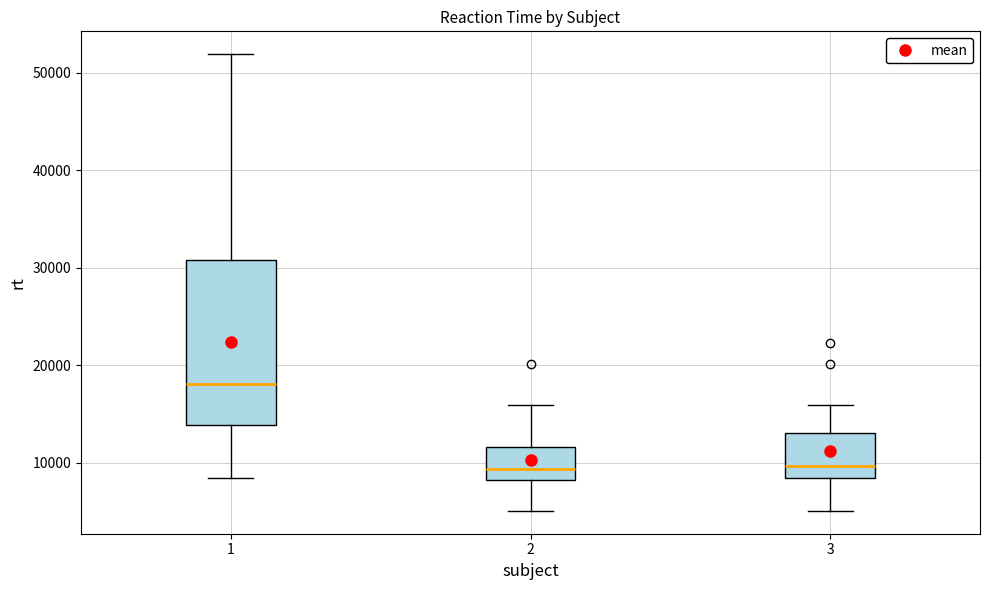

Reading left to right, transcribe this box plot: for each box, give where its median line is, the range the box spans, and where its two whiskers end, as read against the y-axis. The values are not printed on the chart, so give them approximately, as read against the axis.

1: median 18000, box 14000 to 31000, whiskers 8000 to 52000
2: median 9000, box 8000 to 12000, whiskers 5000 to 16000
3: median 10000, box 8000 to 13000, whiskers 5000 to 16000